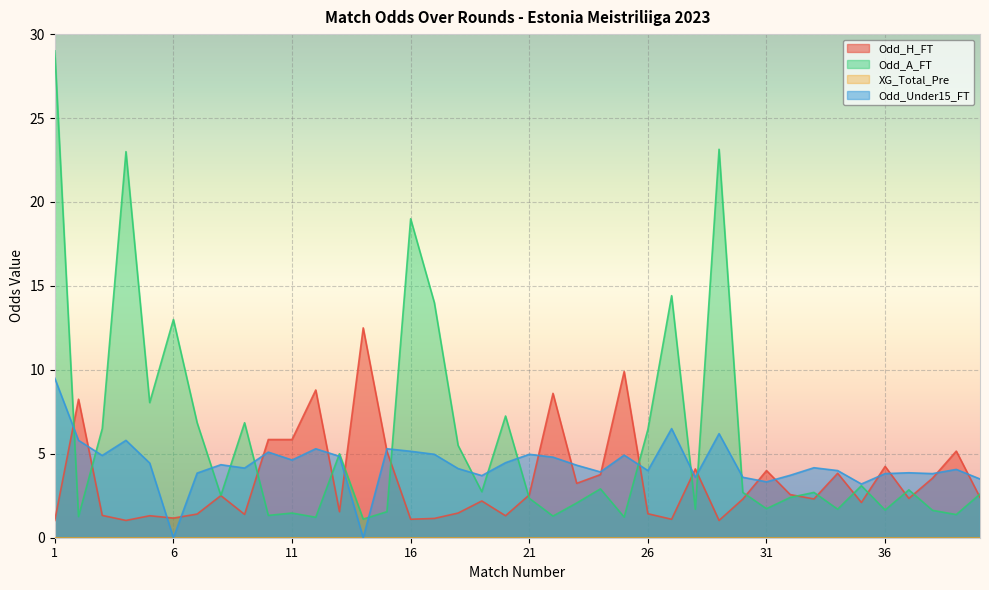

What is the approximate value of Odd_Under15_FT at 27?

6.5